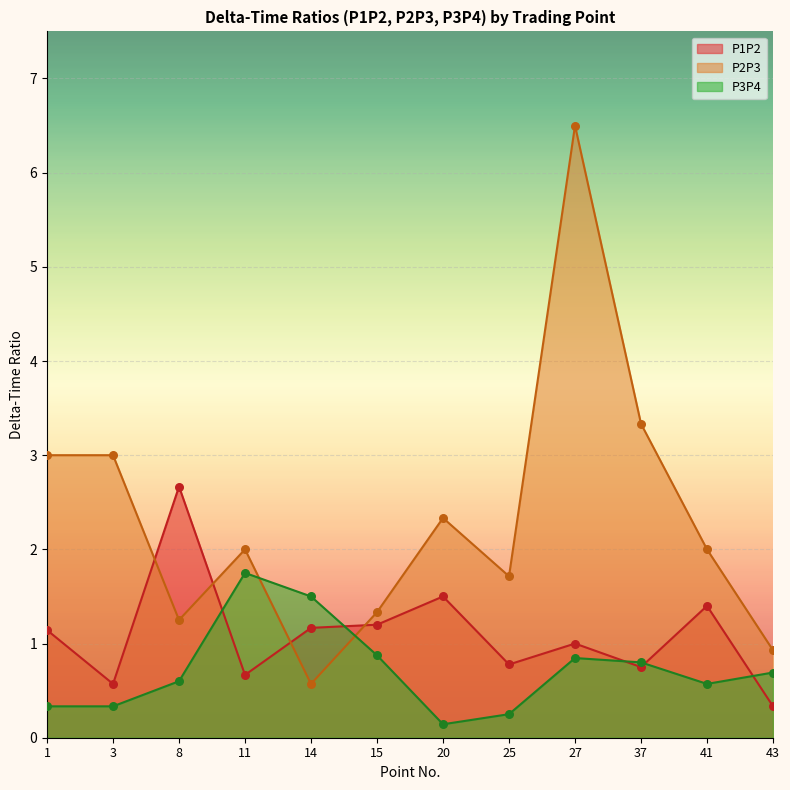

Which series reaches the maximum Y coordinate?

P2P3